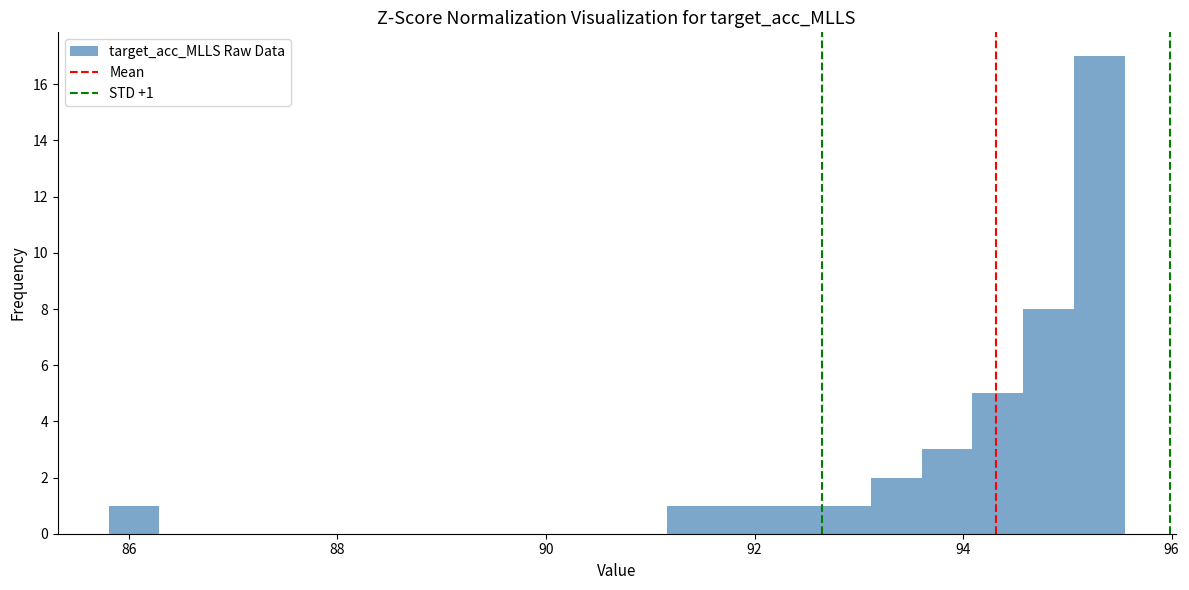

Read against the x-axis, roughly where is the centre of the tallest bar?

95.4